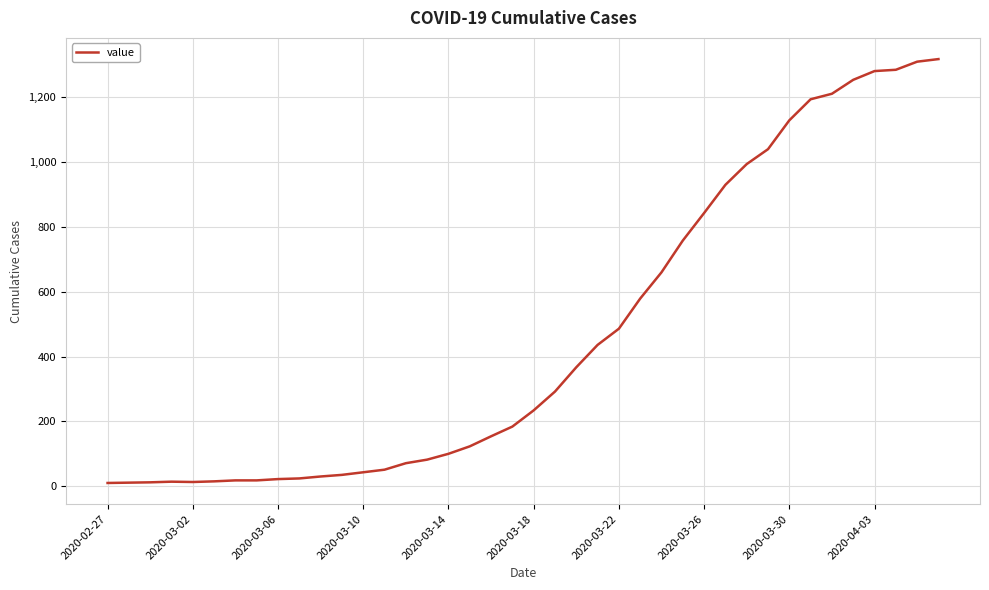

What is the maximum value shown in the chart?

1318